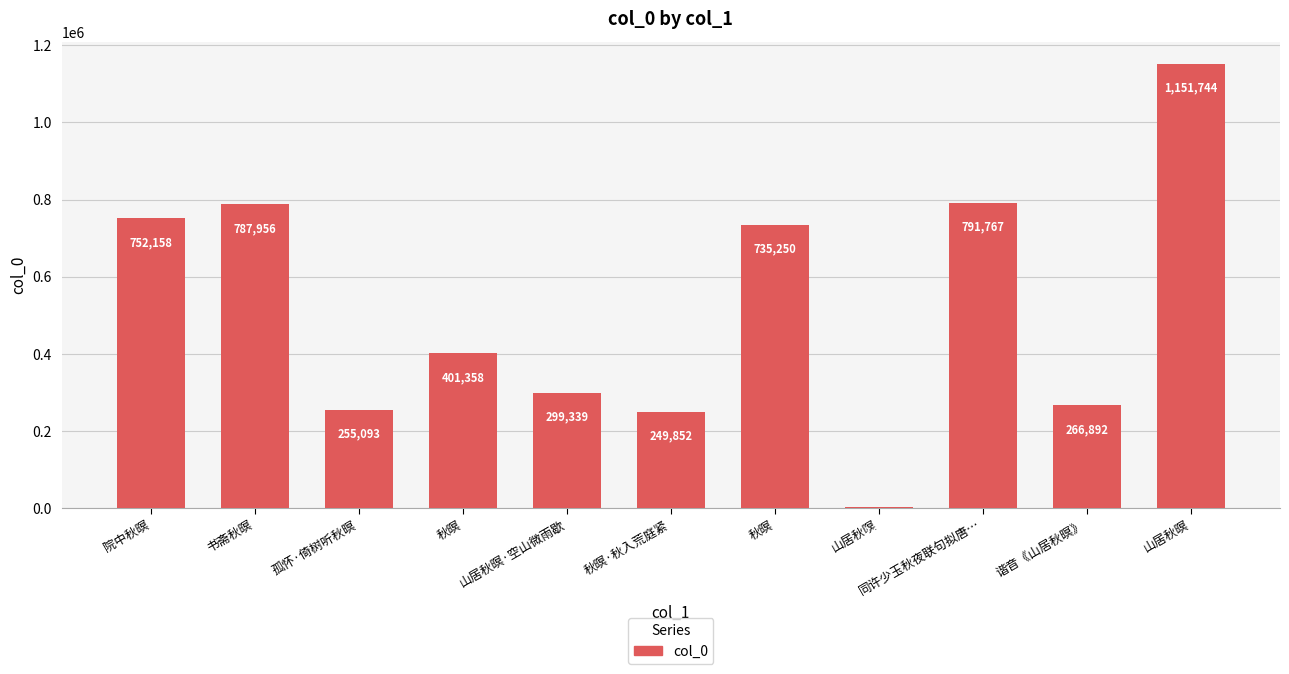

How many categories are shown in the chart?

11